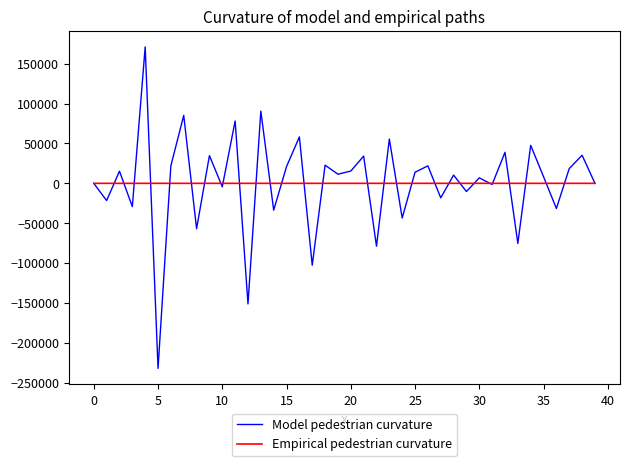

Which series has the widest spread of values?

Model pedestrian curvature